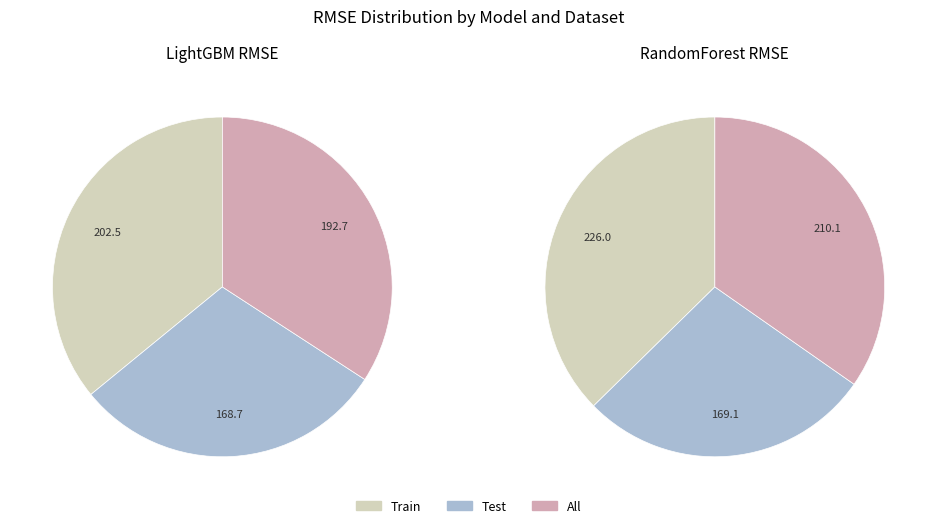

Which slice is the largest?

RandomForest Train